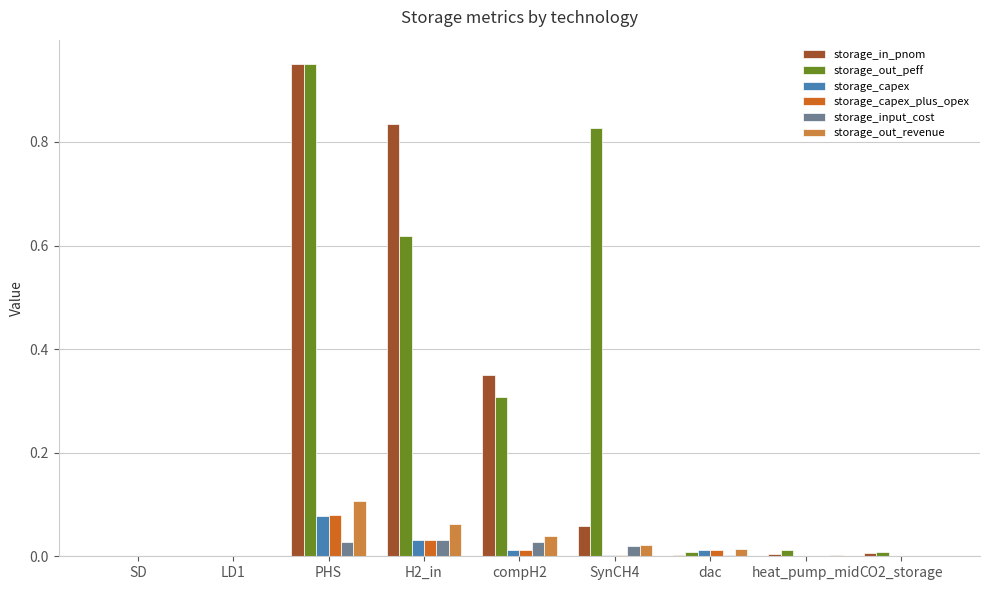

Which category has the highest value in the storage_out_revenue series?

PHS